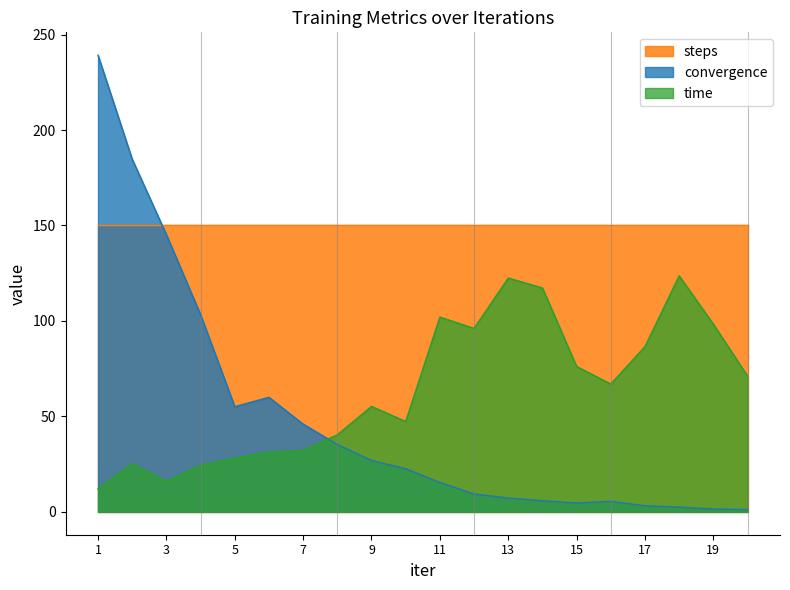

What is the value of the convergence point at the 15th from the left?

4.7